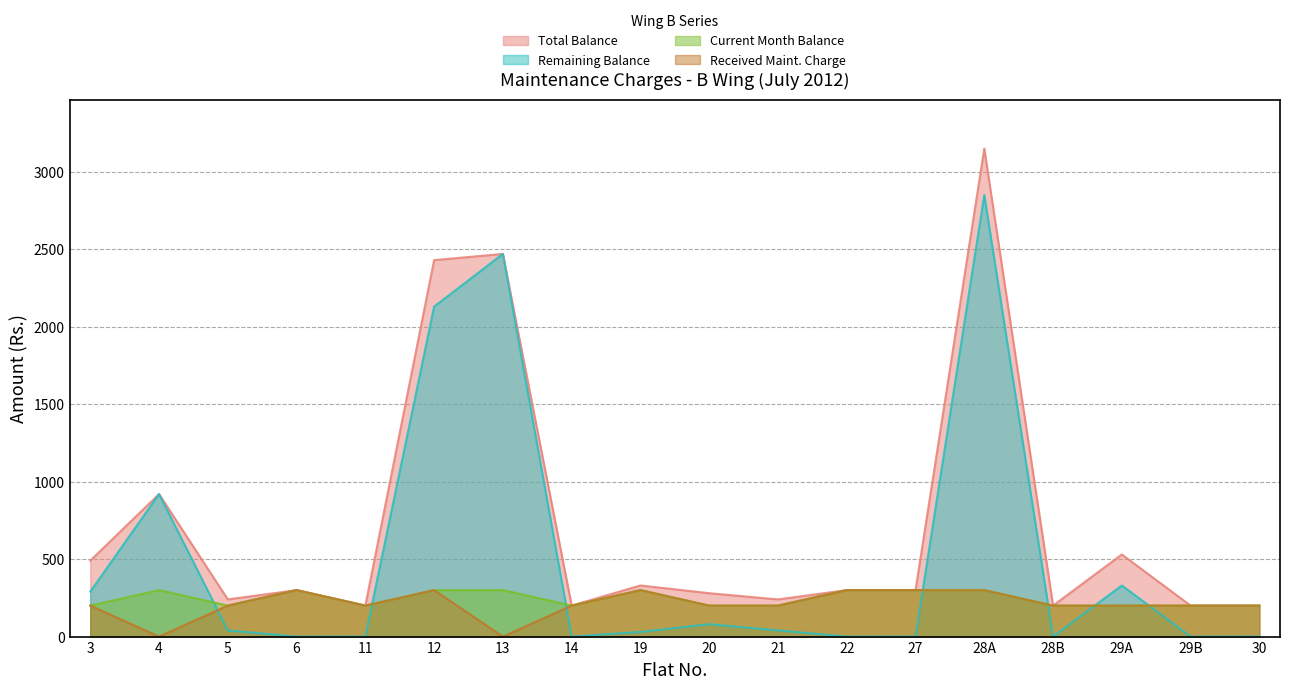

Does the chart display data point markers on the line(s)?

No